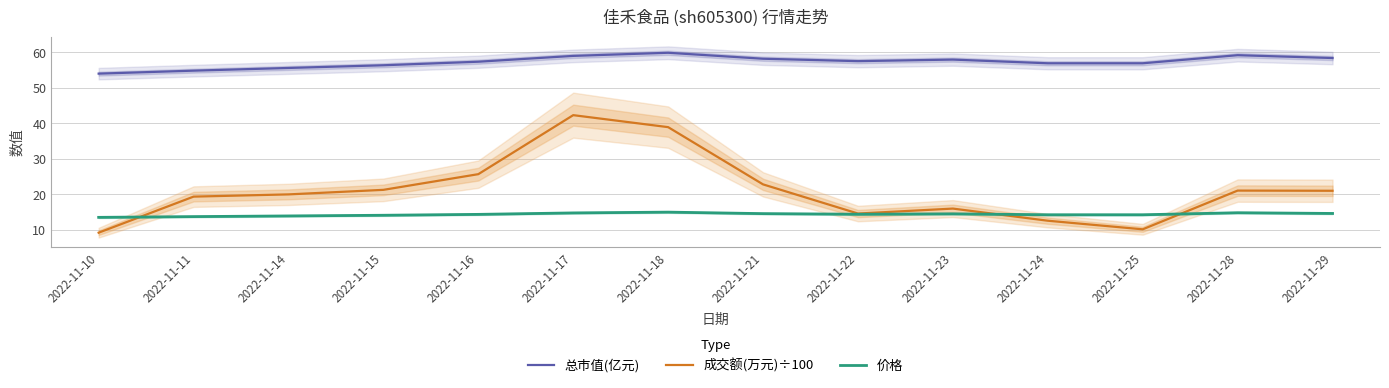

True or false: 成交额(万元)÷100 has a value of 9.2 at 2022-11-10.

True